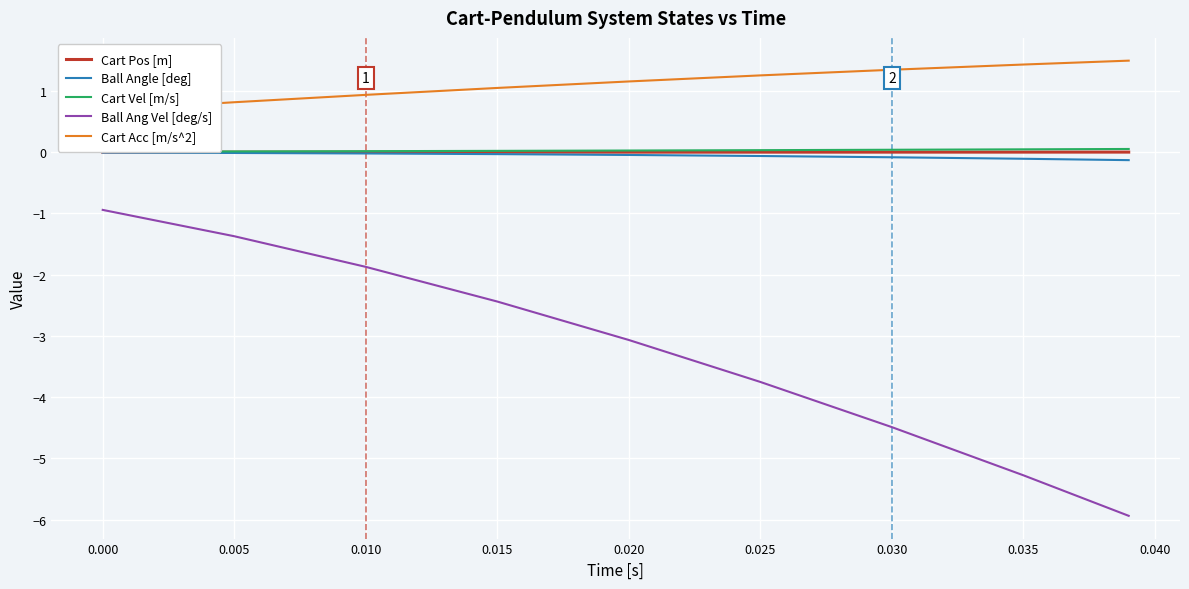

What is the sum of all Cart Acc [m/s^2] values?

10.2